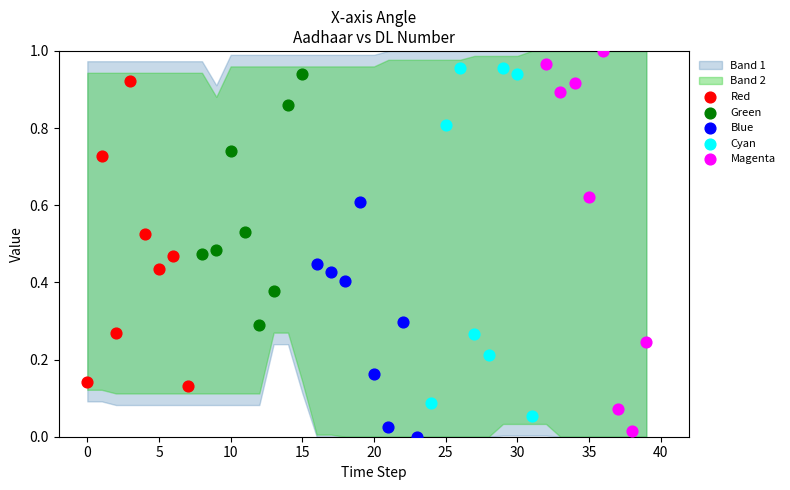

Which series contains the highest Y value?

Magenta